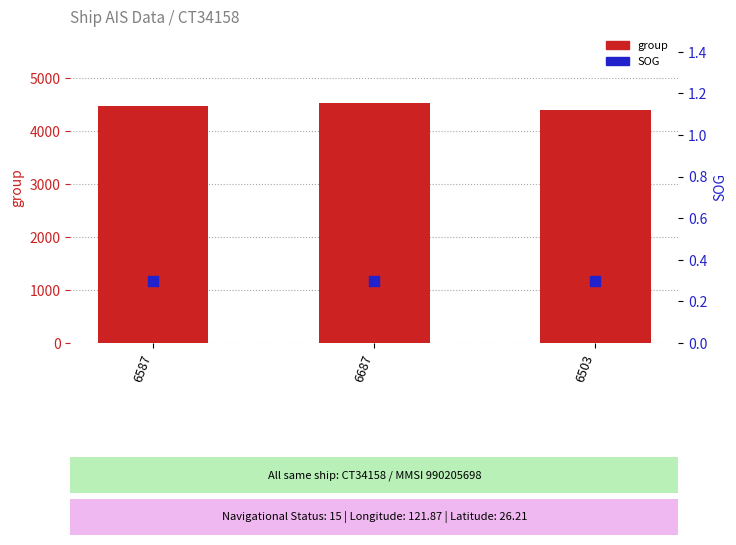

Is the value of SOG at 6587 greater than the value of group at 6503?

No